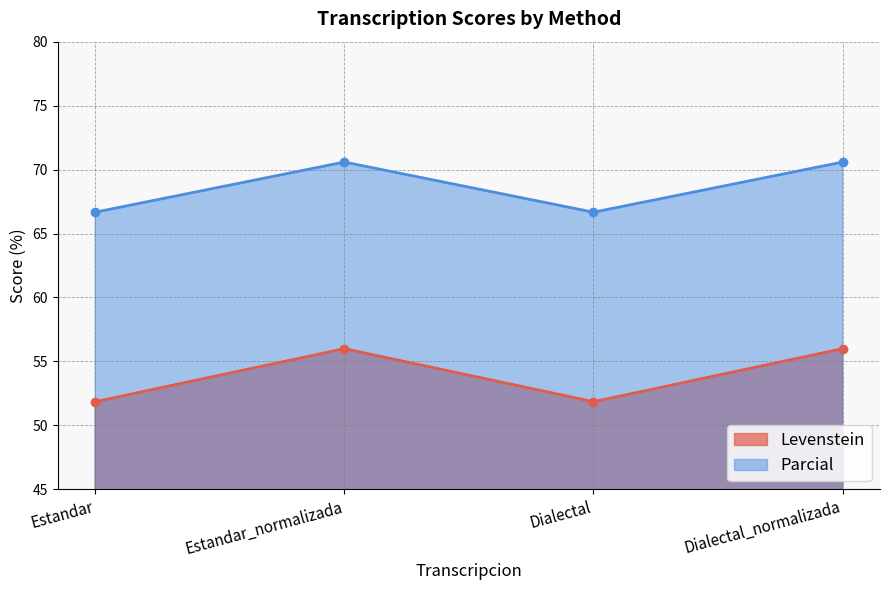

Reading left to right, extract all data points from this chart.

Levenstein: Estandar=51.9	Estandar_normalizada=56.0	Dialectal=51.9	Dialectal_normalizada=56.0
Parcial: Estandar=66.7	Estandar_normalizada=70.6	Dialectal=66.7	Dialectal_normalizada=70.6